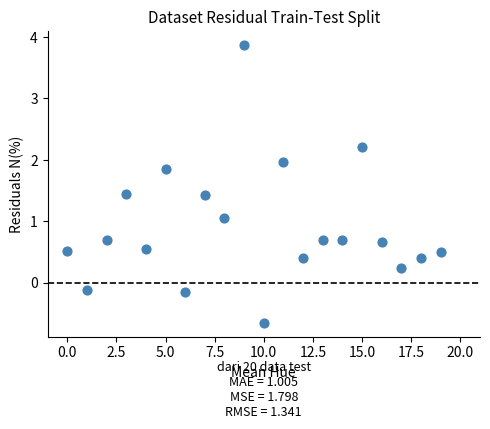

What is the range of Y values (max minus min)?

4.5